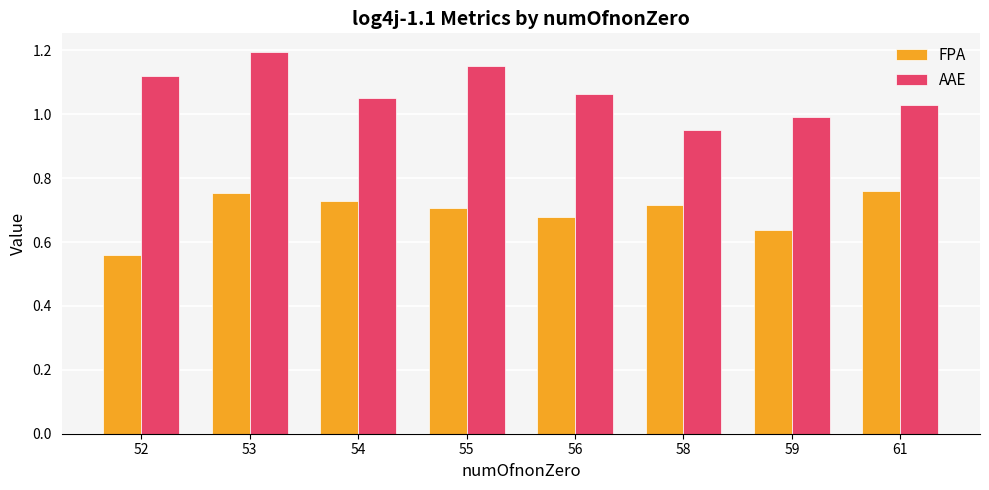

What is the sum of the AAE values at 59 and 61?

2.0